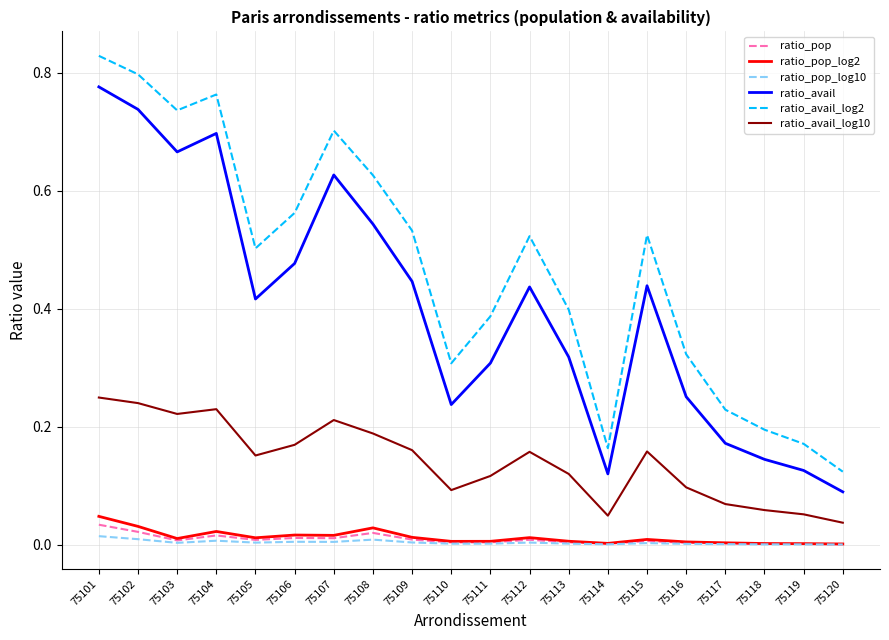

Is the value of ratio_avail_log10 at 75119 greater than the value of ratio_pop_log2 at 75102?

Yes